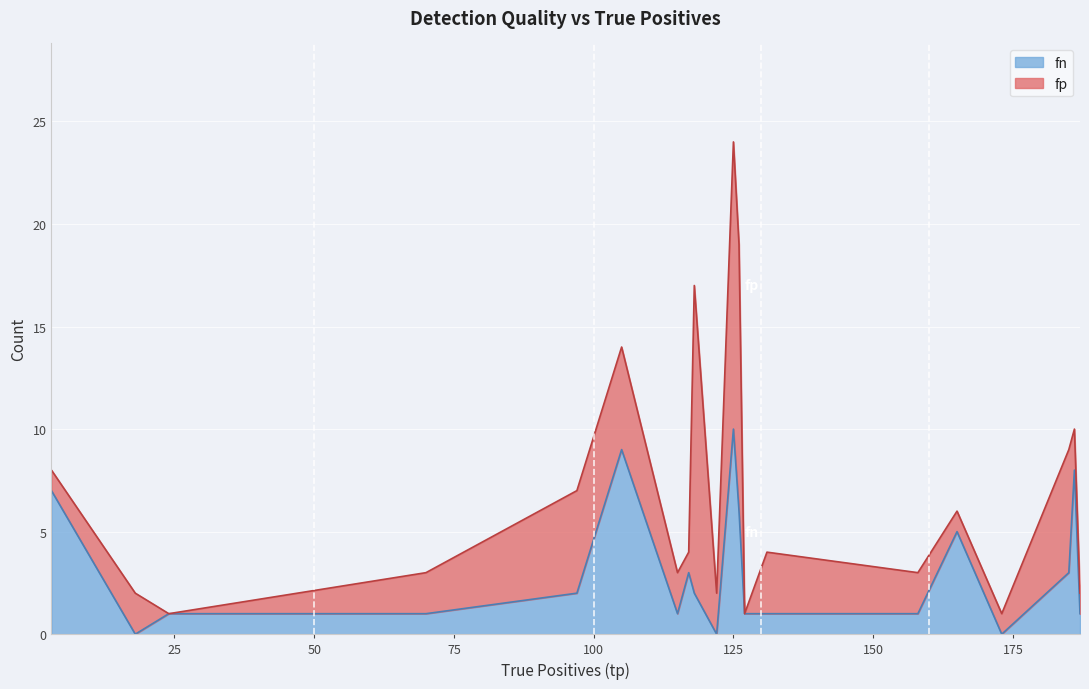

What is the average value?

3